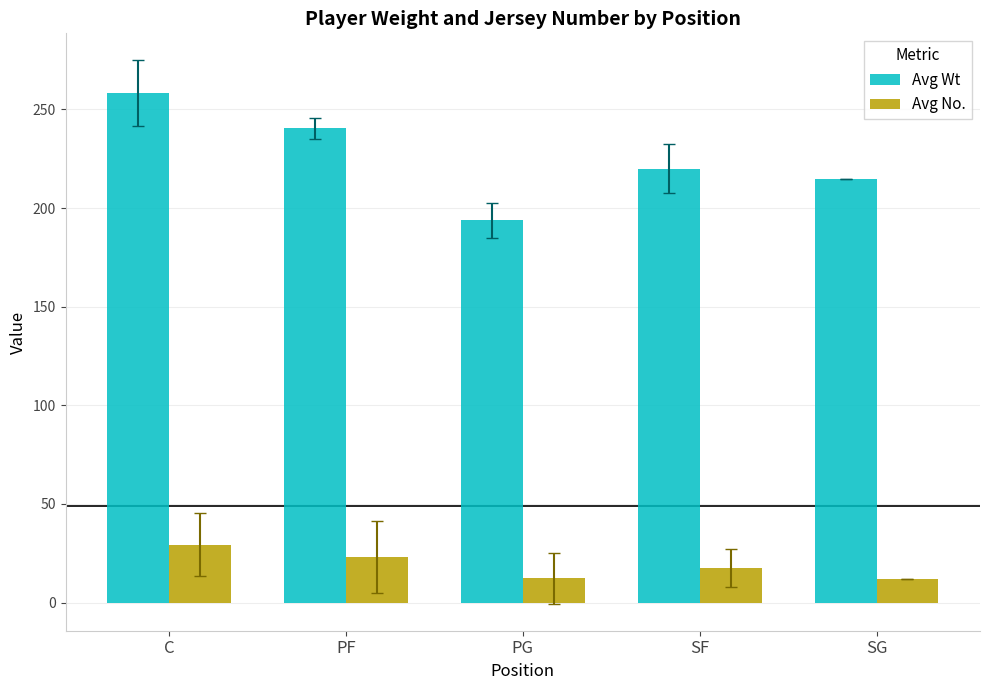

What is the difference between the highest and lowest values at PG?

181.5